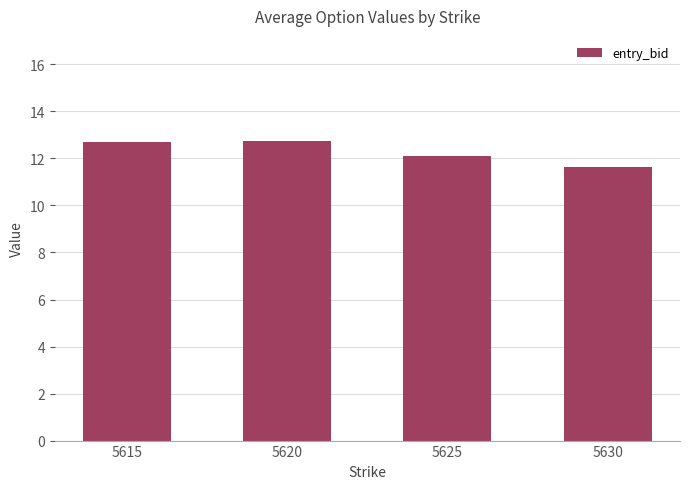

How many bars are there in total?

4